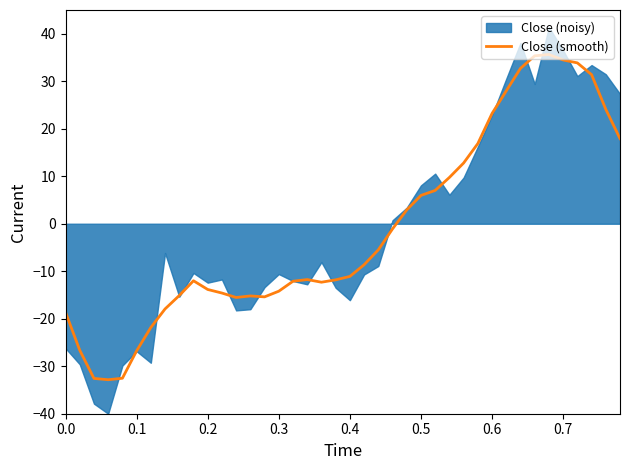

What is the highest value of the Close (smooth) series?

35.6